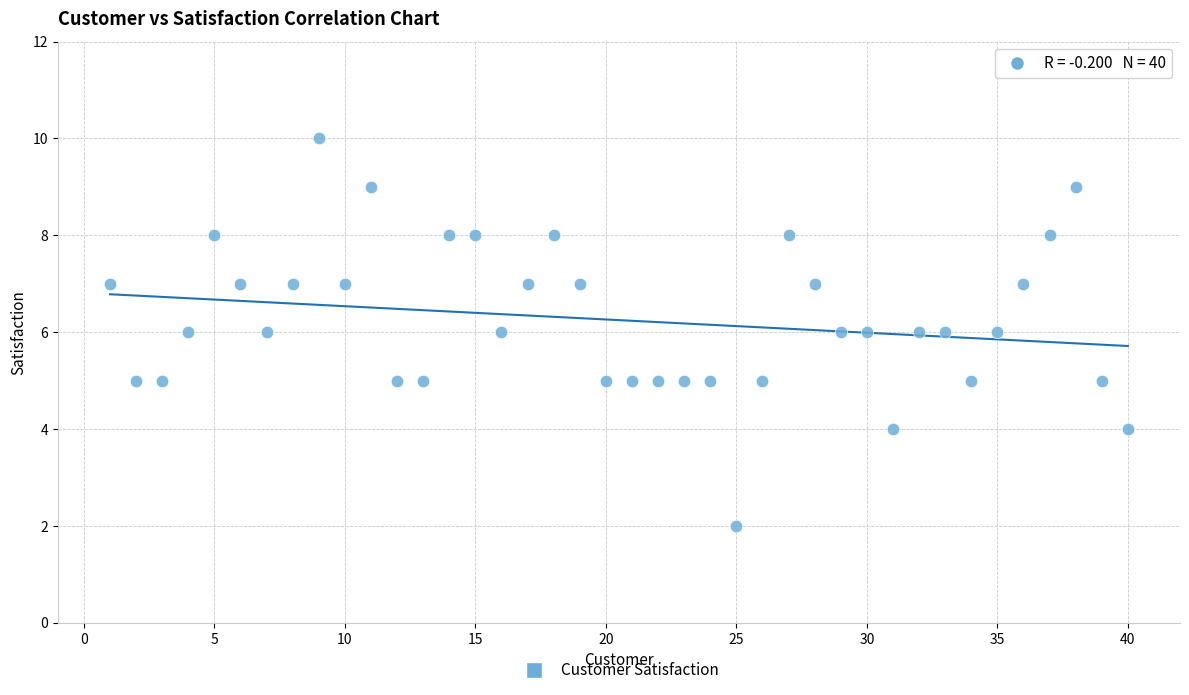

What is the range of X values (max minus min)?

39